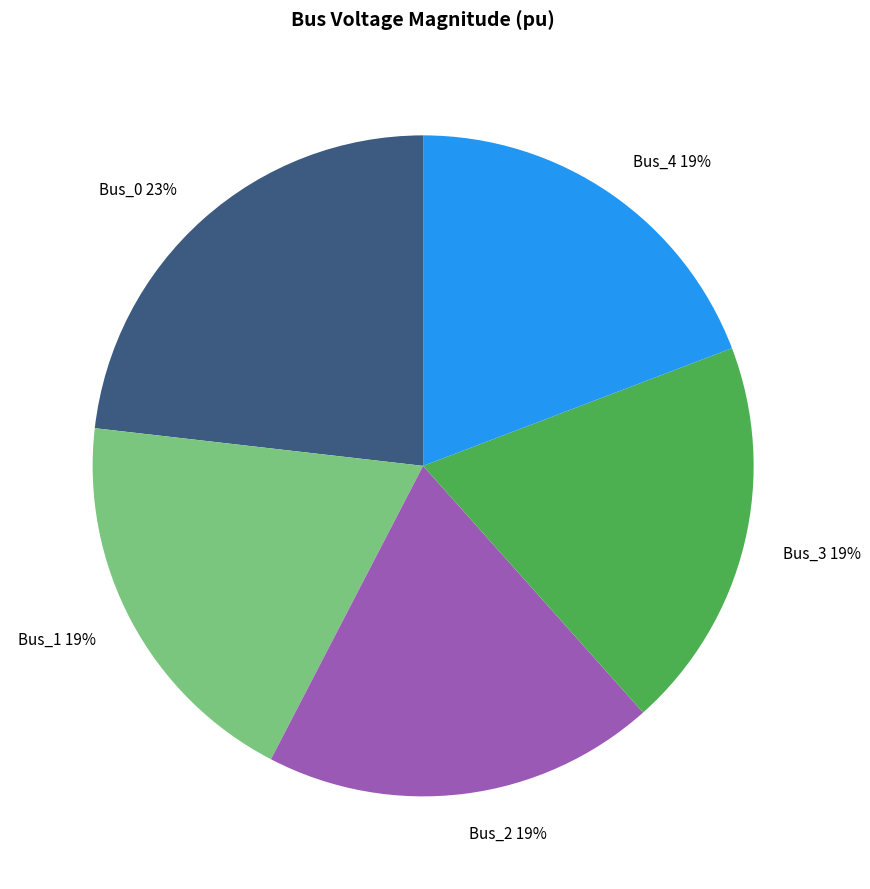

Does any single category account for the majority?

No